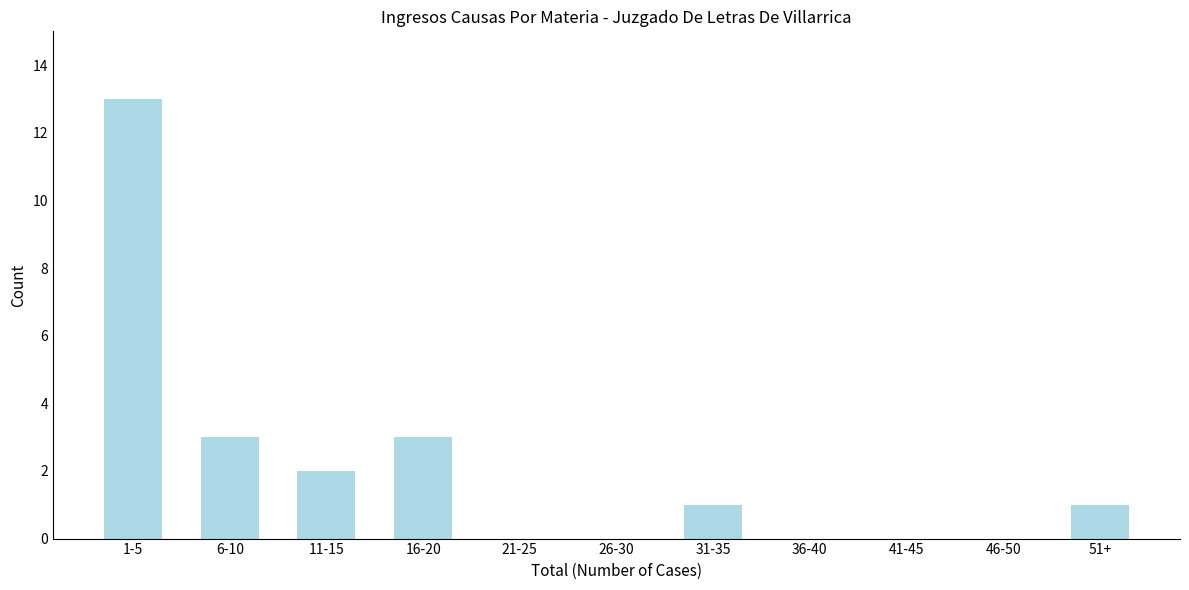

Reading left to right, list all the values displayed in this chart.

1-5=13	6-10=3	11-15=2	16-20=3	21-25=0	26-30=0	31-35=1	36-40=0	41-45=0	46-50=0	51+=1